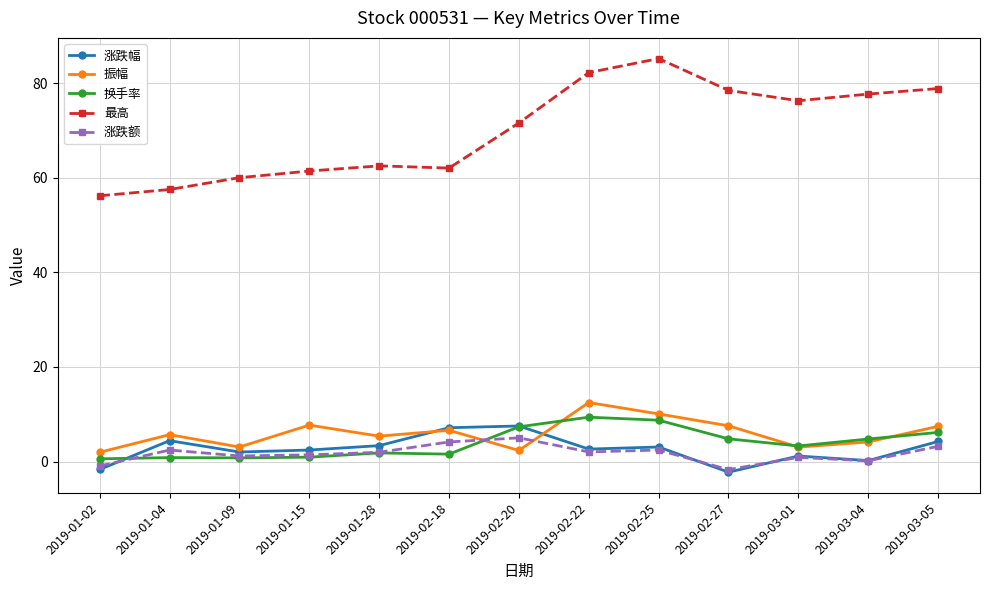

Which series has the largest range (max minus min)?

最高